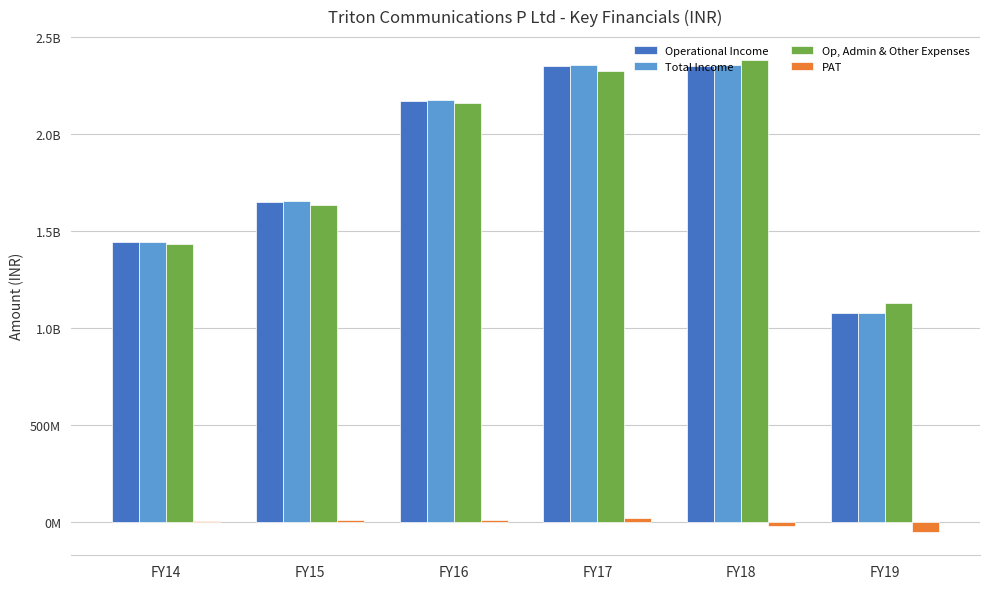

Are the bars horizontal?

No